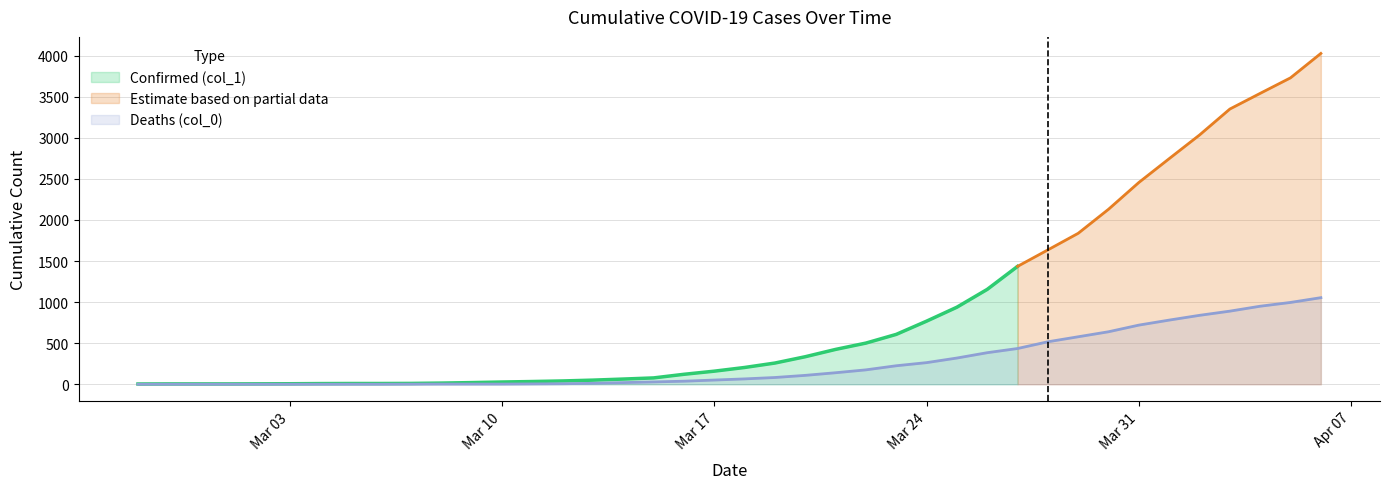

Is it true that the value at 2020-03-11 is 6?

False